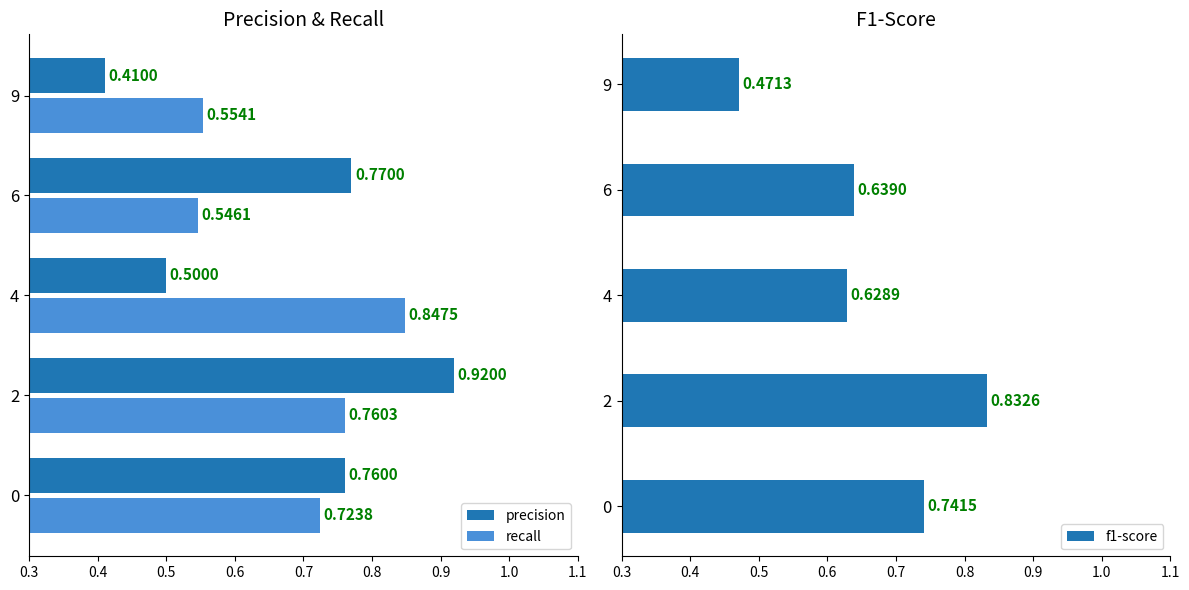

Is the value of recall at 9 greater than the value of precision at 6?

No